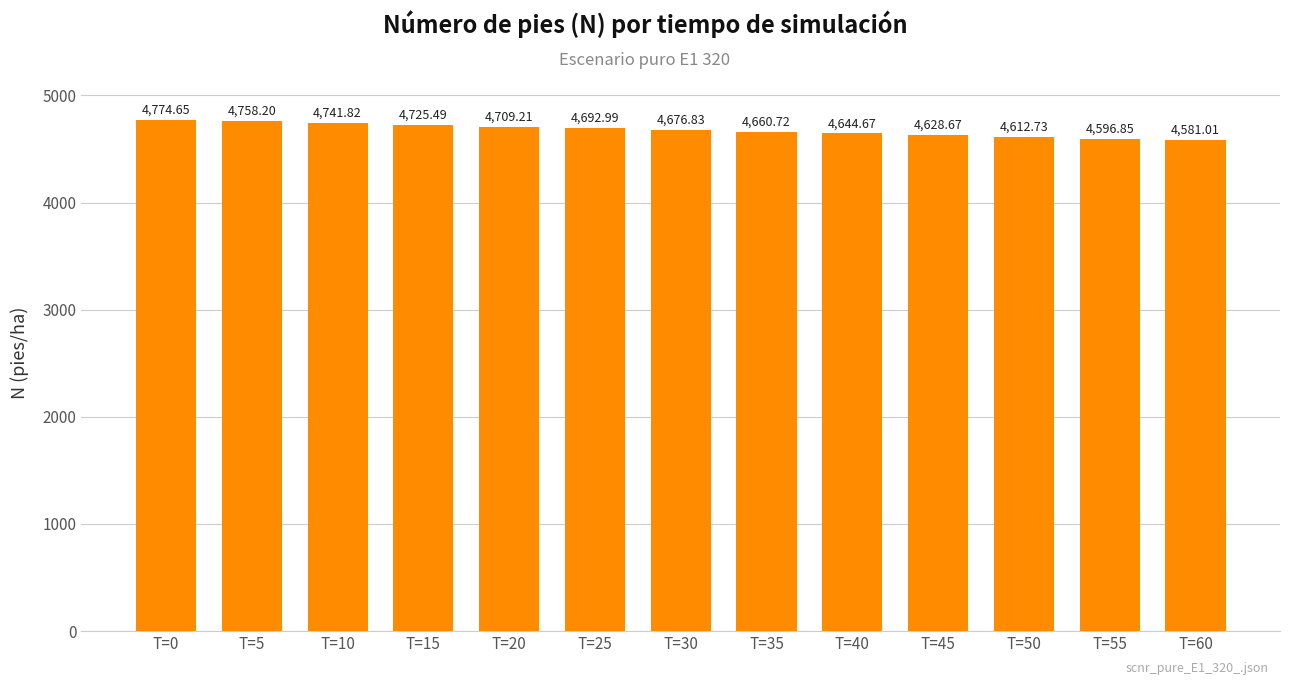

At which category does the chart reach its peak across all series?

T=0